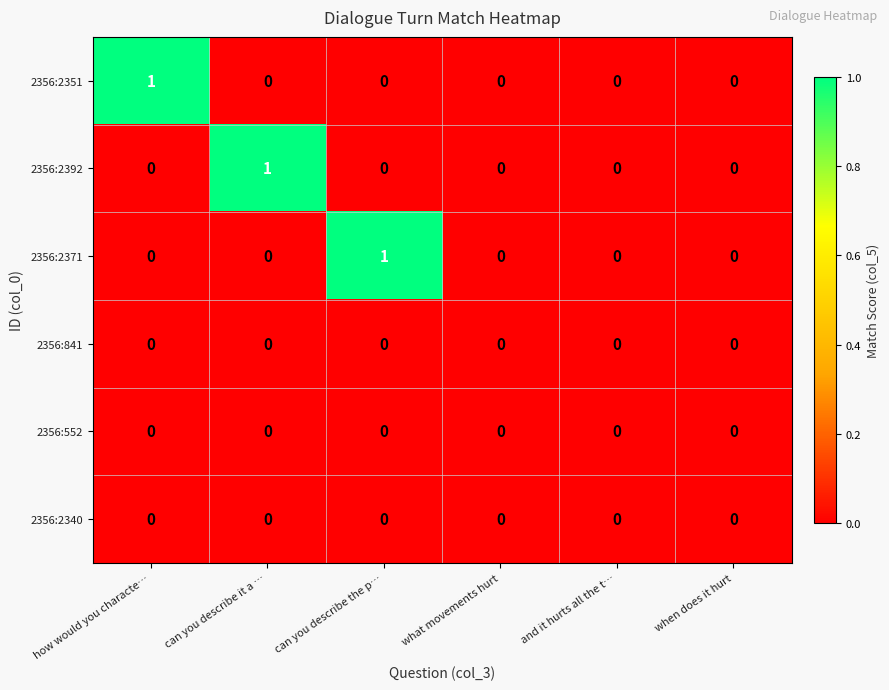

Which category has the highest value in the 2356:2351 series?

how would you characte…